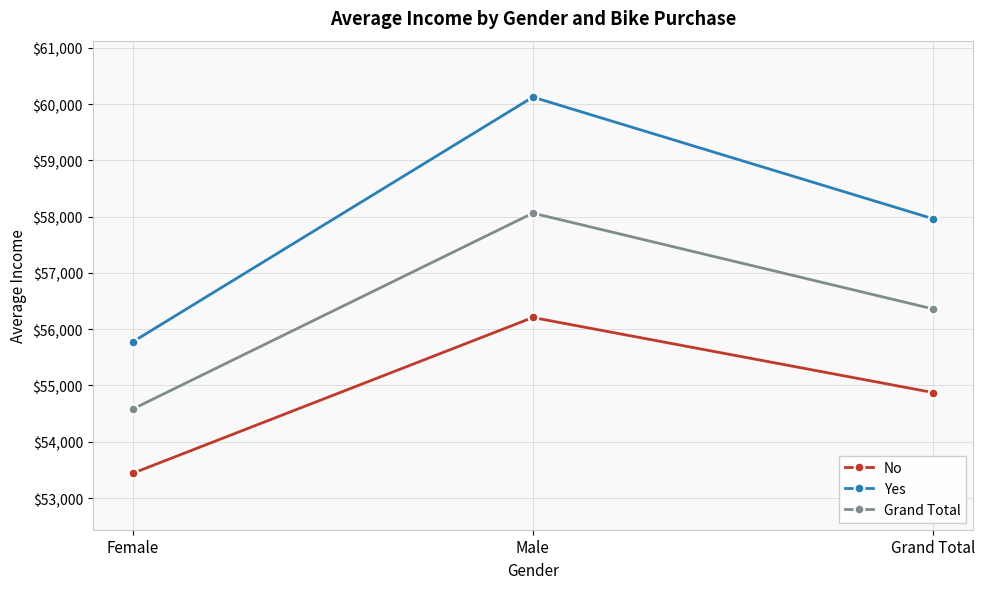

How many distinct data groups are displayed?

3